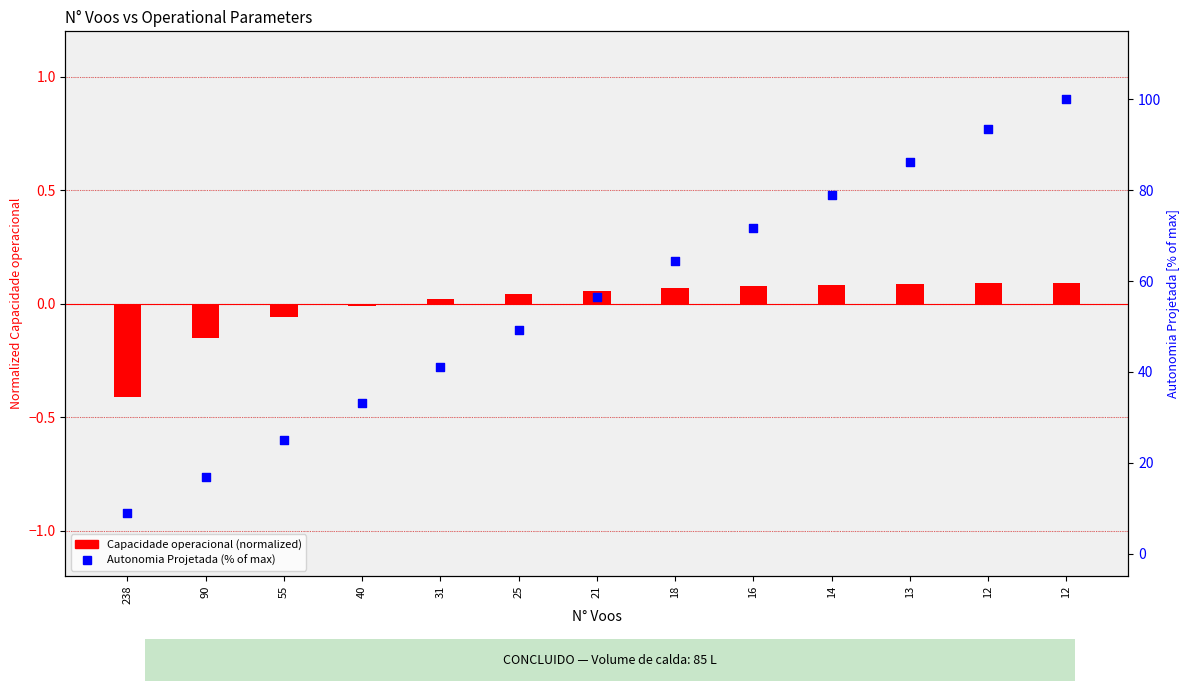

Which series has the largest total across all categories?

Autonomia Projetada (% of max)